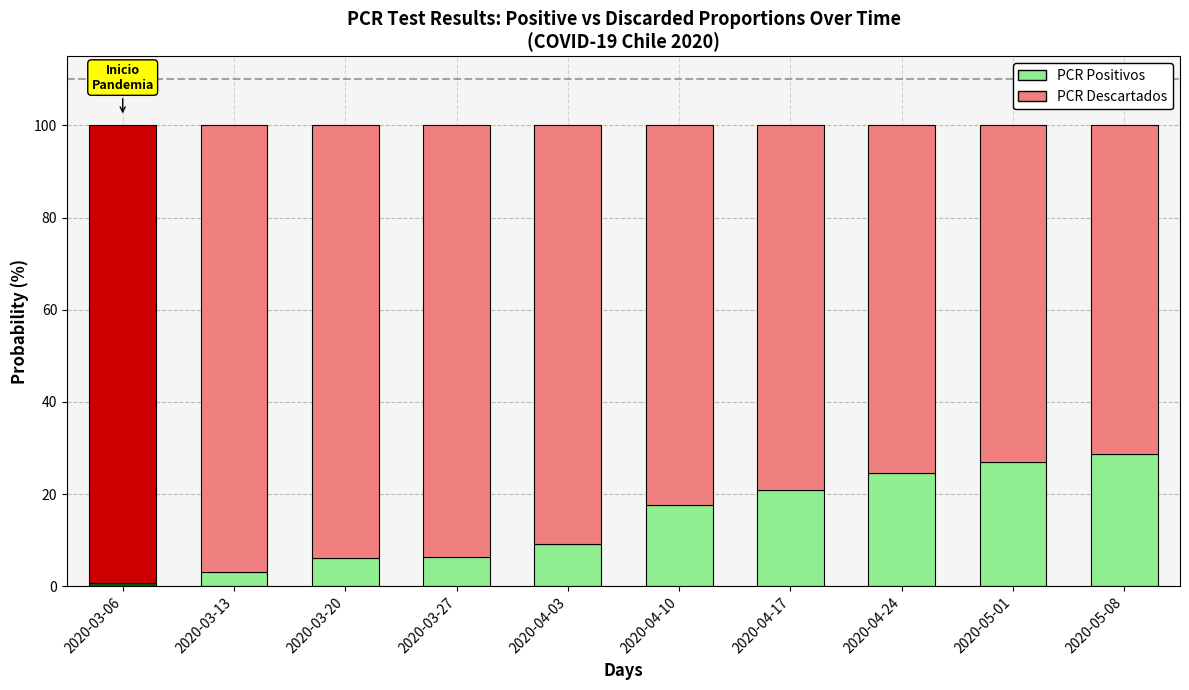

At which label does PCR Positivos reach its minimum?

2020-03-06